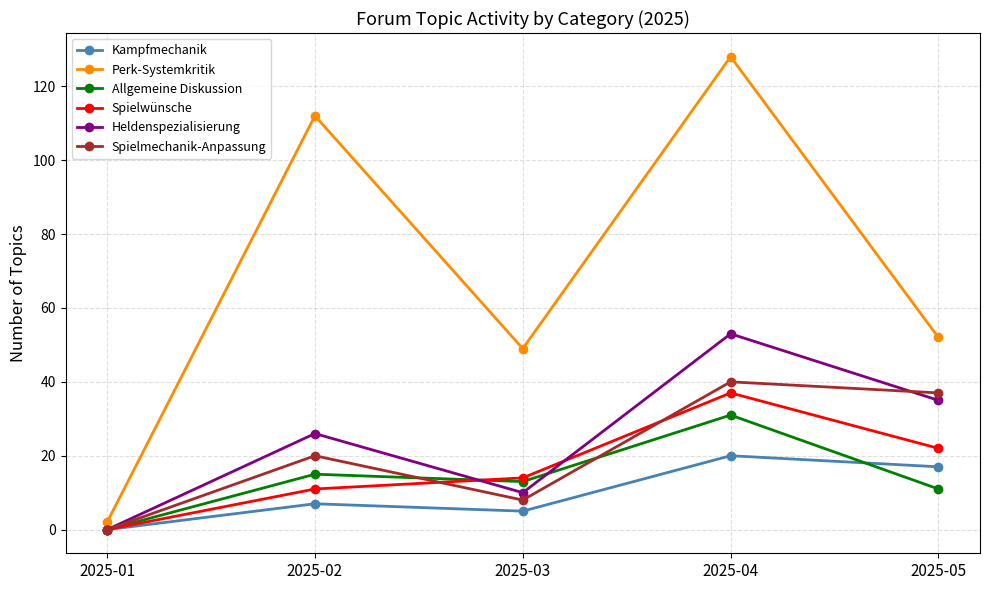

At how many categories does at least one series exceed 90?

2